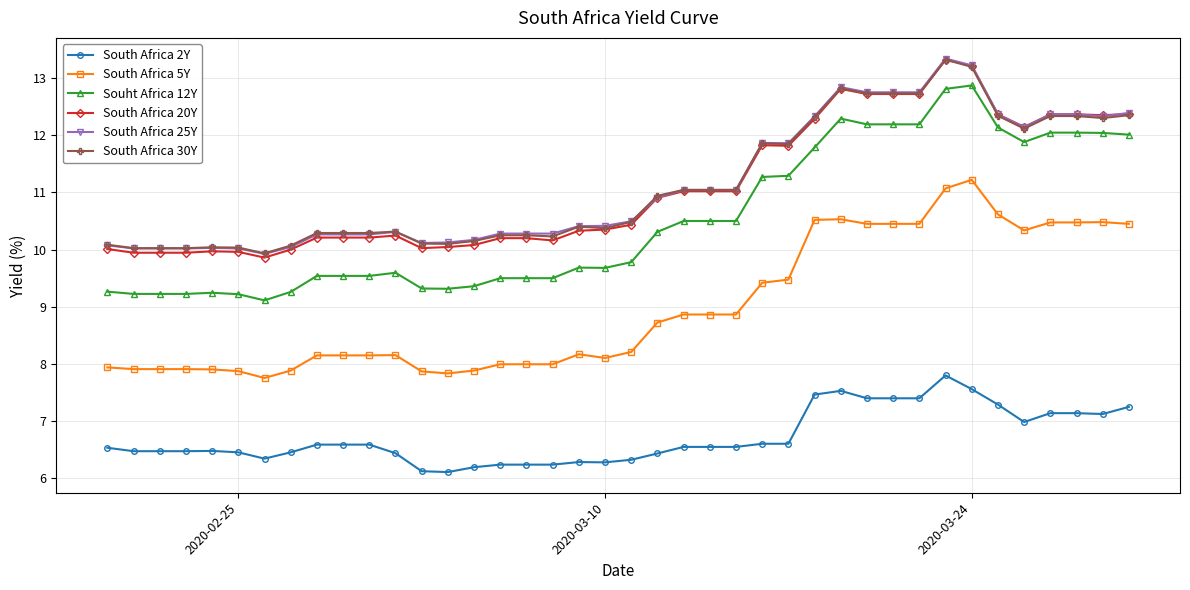

Which series has the largest range (max minus min)?

Souht Africa 12Y